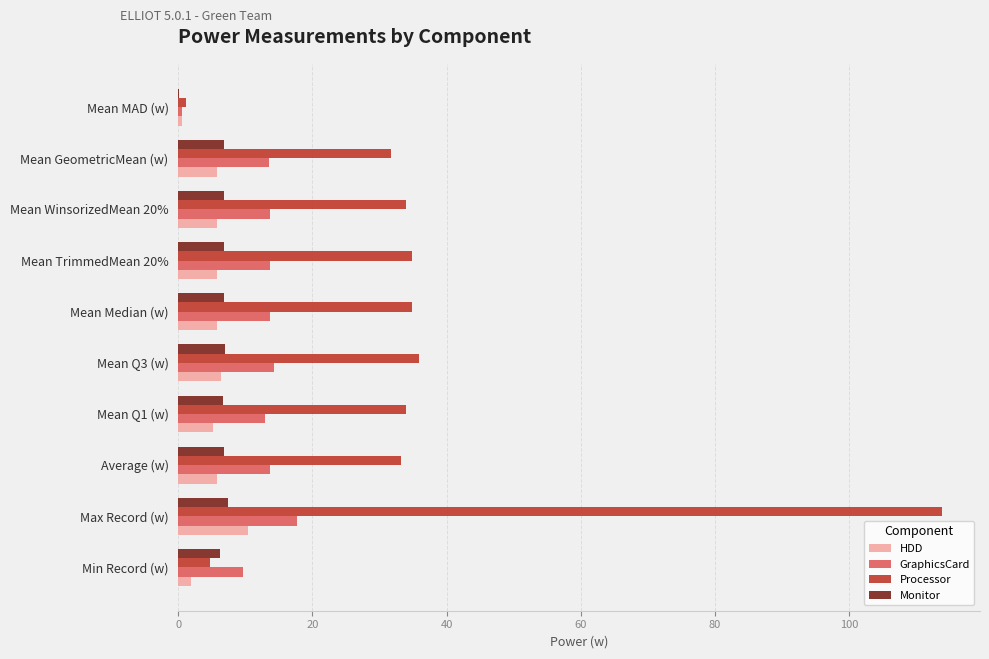

Which series has the largest total across all categories?

Processor